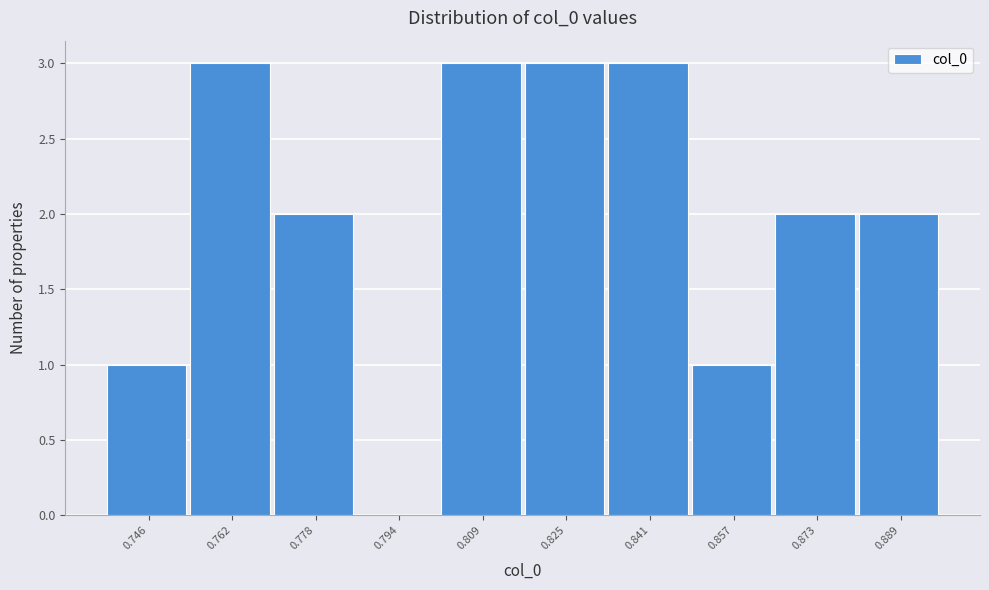

Reading left to right, transcribe all the data shown in this chart.

0.746=1	0.762=3	0.778=2	0.794=0	0.809=3	0.825=3	0.841=3	0.857=1	0.873=2	0.889=2